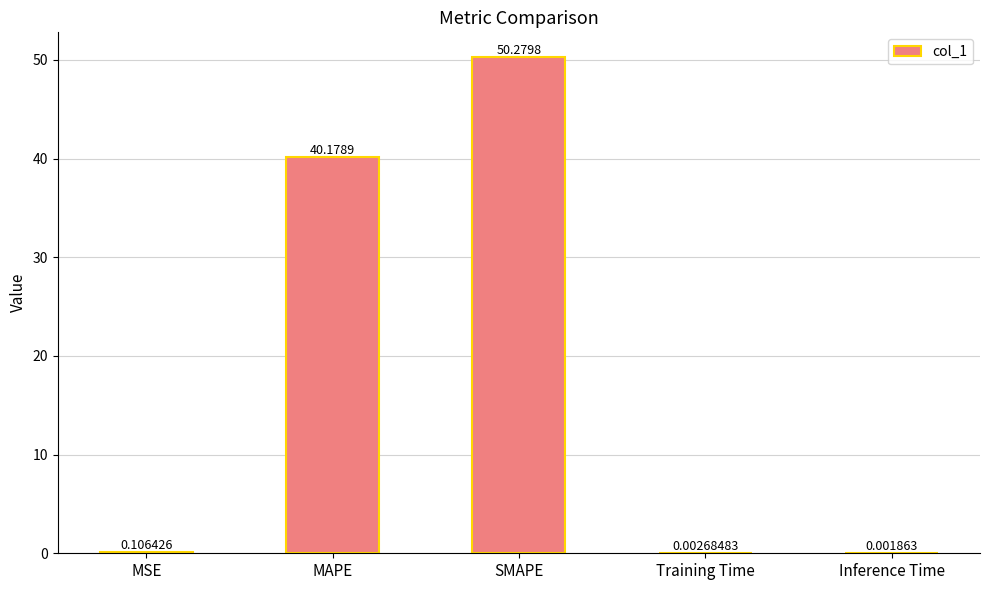

What is the change in value from MAPE to Training Time?

-40.2